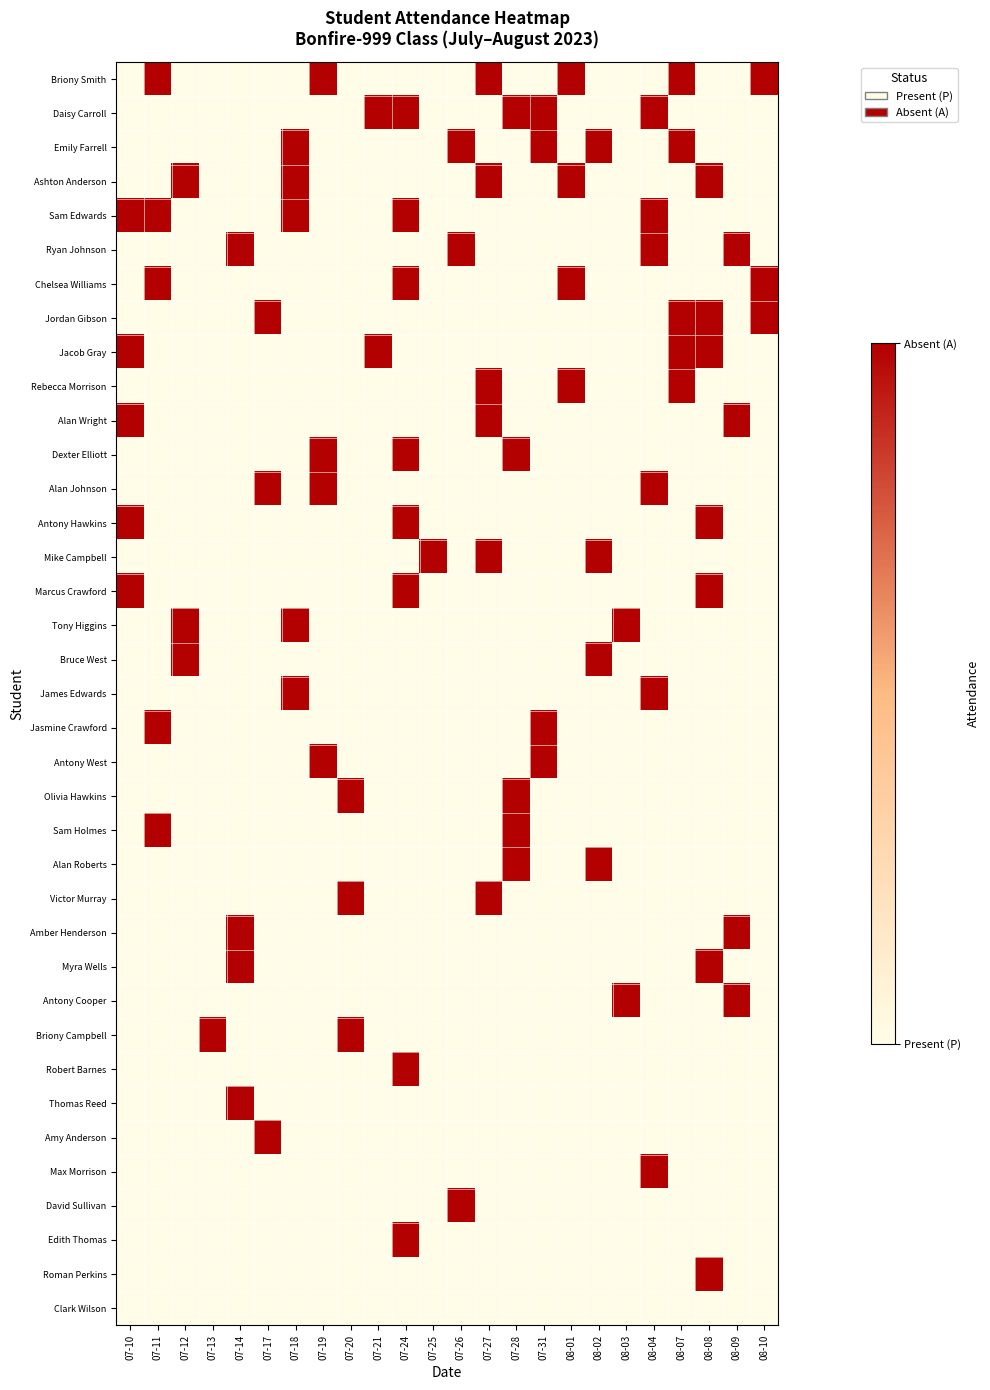

What is the total value across all series at 07-31?

4